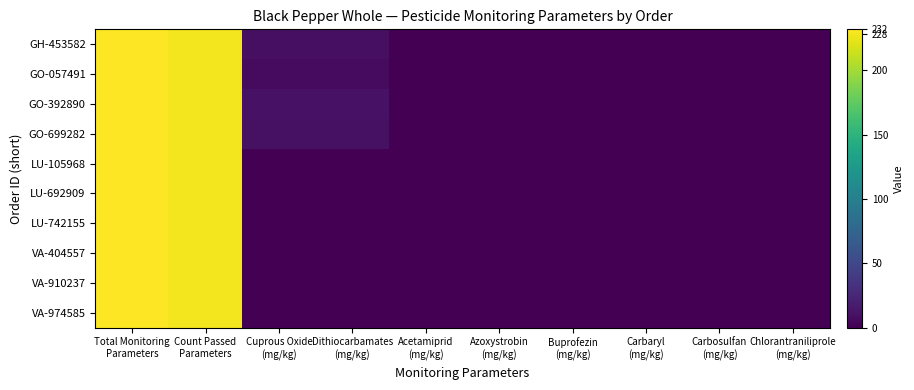

At which category is the sum across all series the highest?

Total Monitoring
Parameters